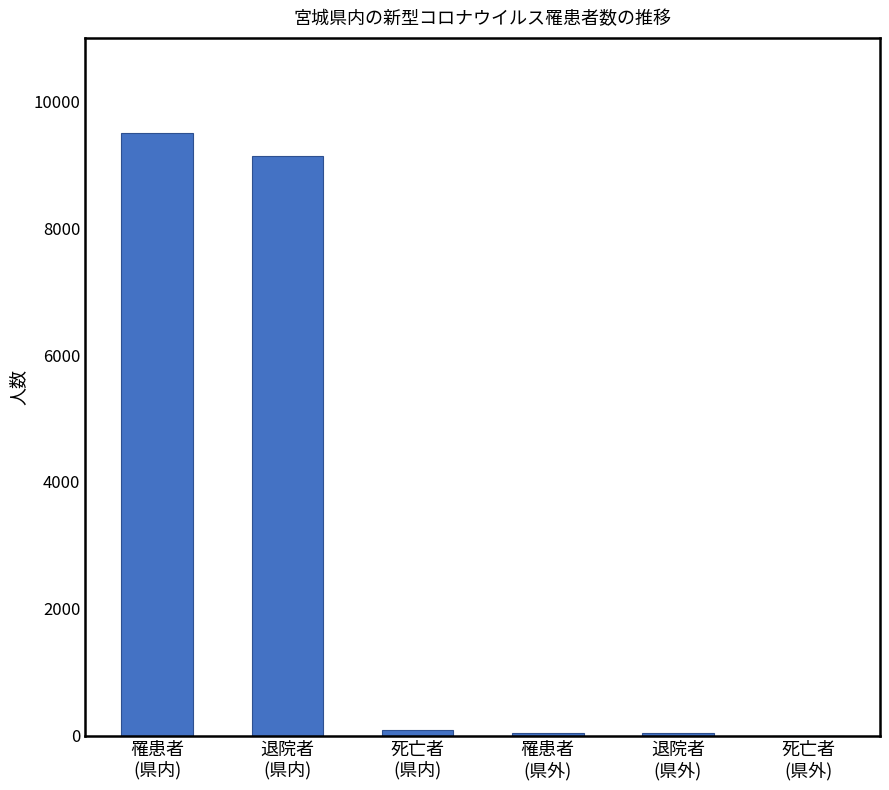

What is the greatest value displayed?

9496